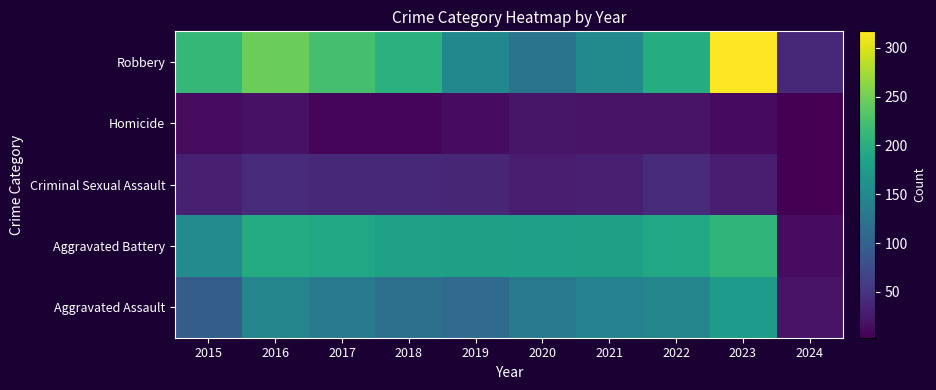

What is the total value across all series at 2016?

647